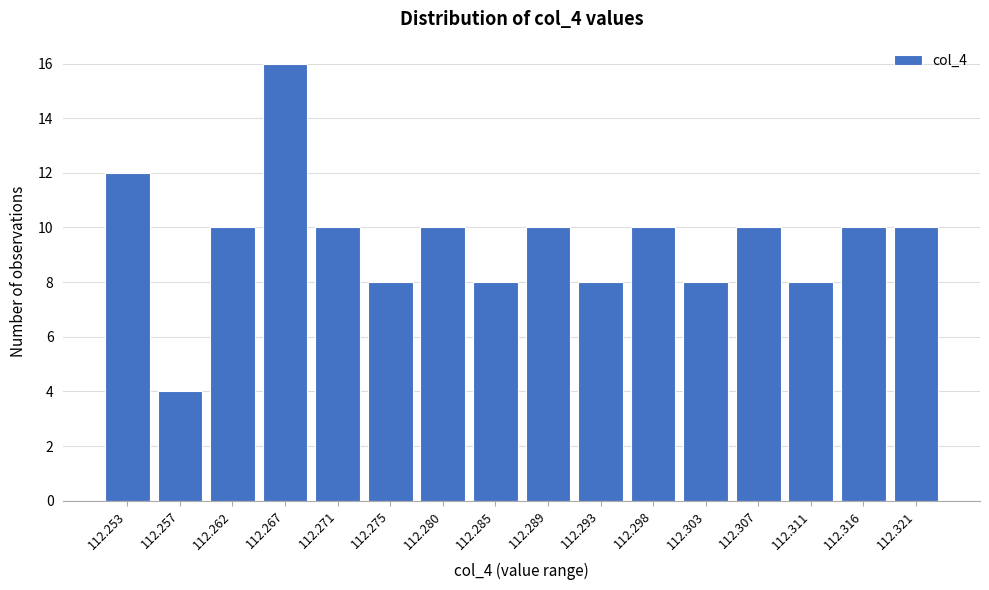

Reading left to right, transcribe all the data shown in this chart.

112.253=12	112.257=4	112.262=10	112.267=16	112.271=10	112.275=8	112.280=10	112.285=8	112.289=10	112.293=8	112.298=10	112.303=8	112.307=10	112.311=8	112.316=10	112.321=10